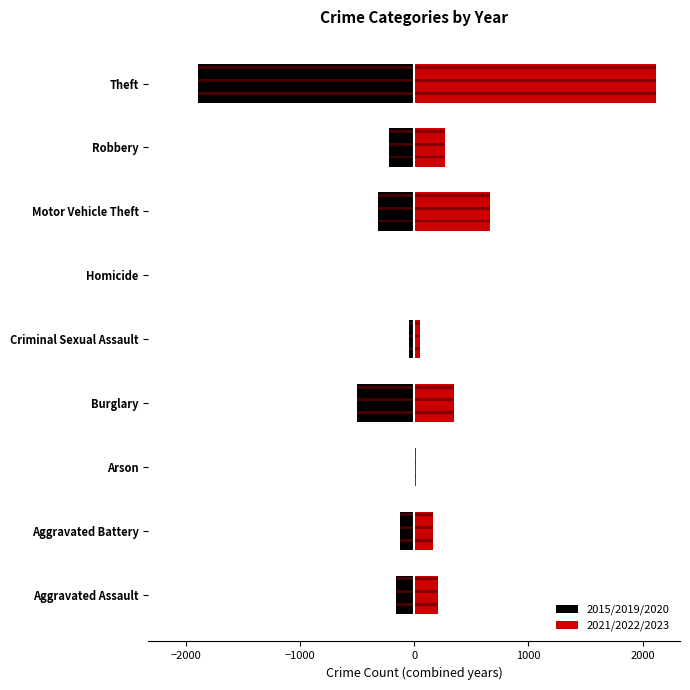

How many values in the 2015/2019/2020 series are below -159?

4